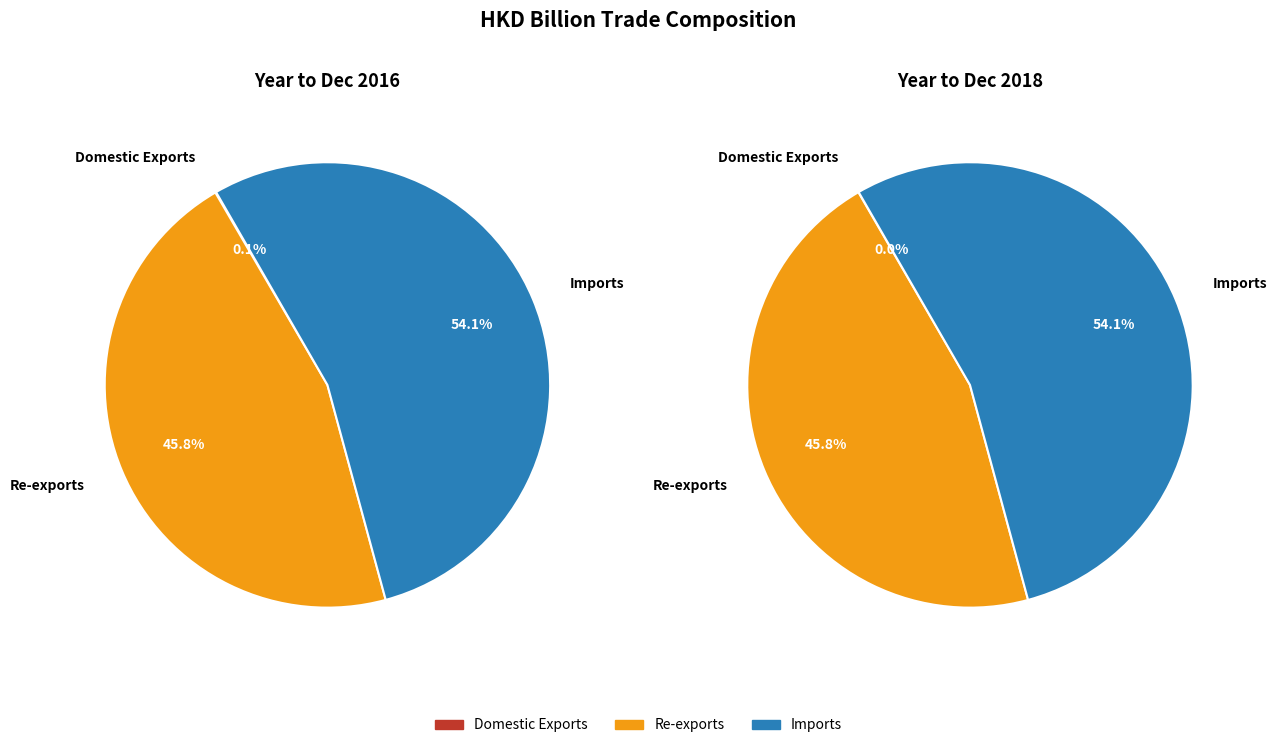

To the nearest percent, what percentage of the pie is Imports?

54%